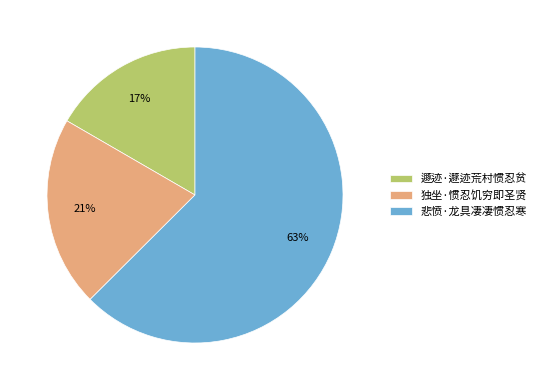

The 遯迹·遯迹荒村惯忍贫 slice represents 2% of the pie. True or false?

False